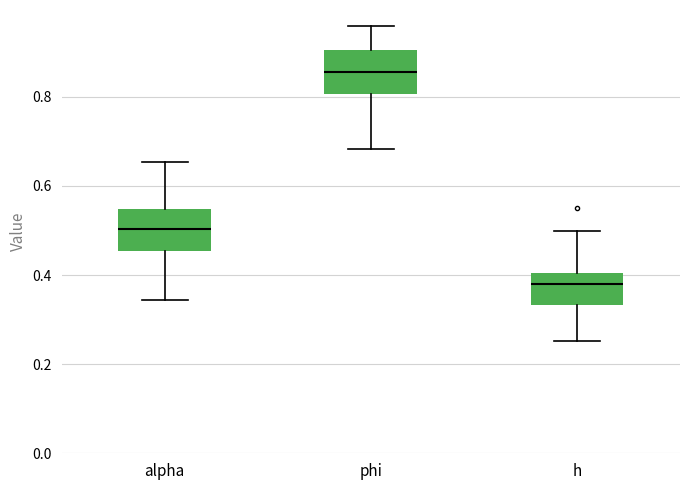

Which box has the lowest median line?

h